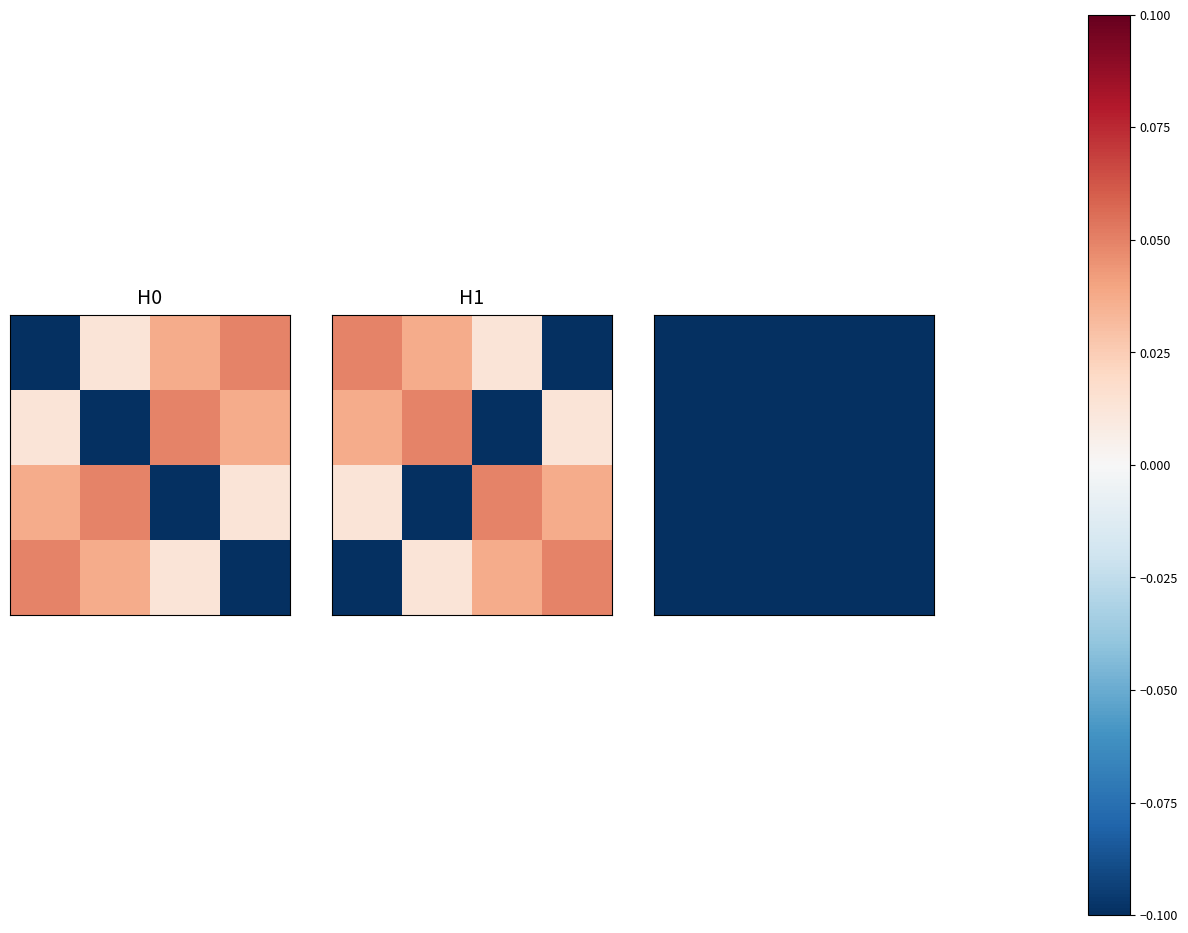

What is the difference between the maximum and minimum values in the 0 series?

0.1